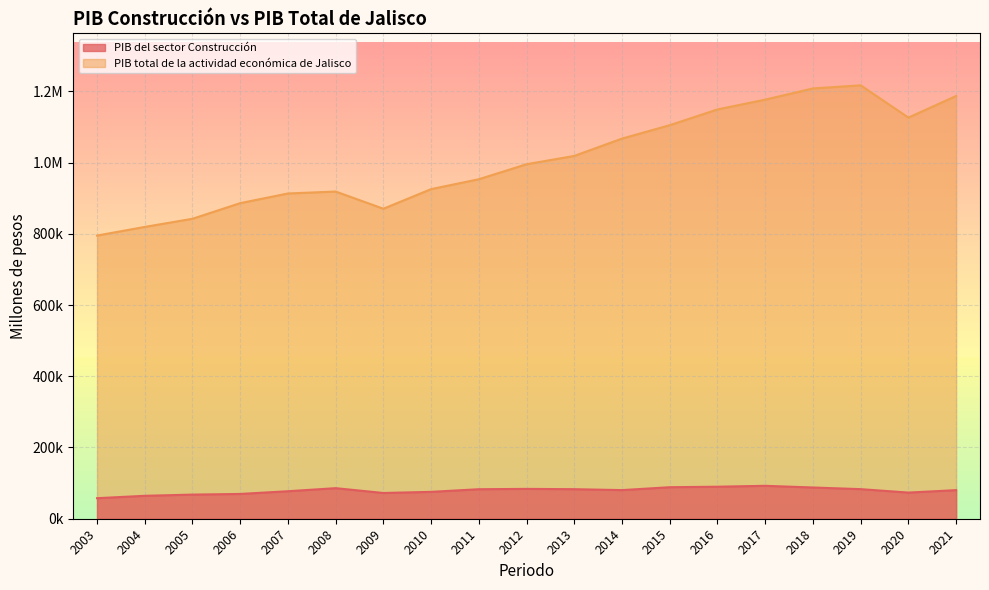

What are all the series names shown in the legend?

PIB del sector Construcción, PIB total de la actividad económica de Jalisco